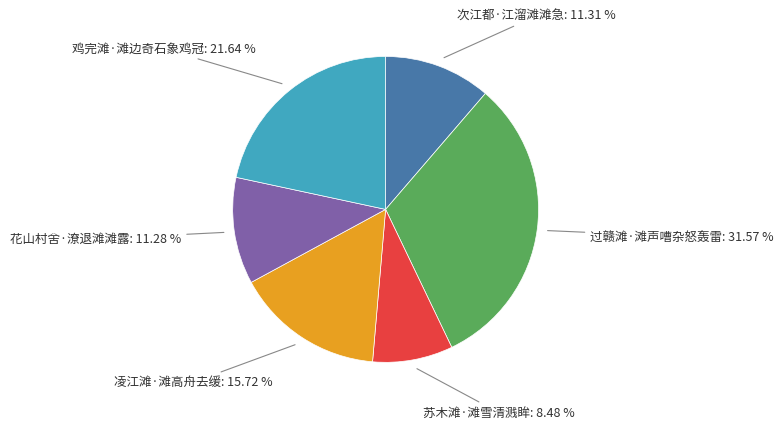

How many segments does this pie chart have?

6